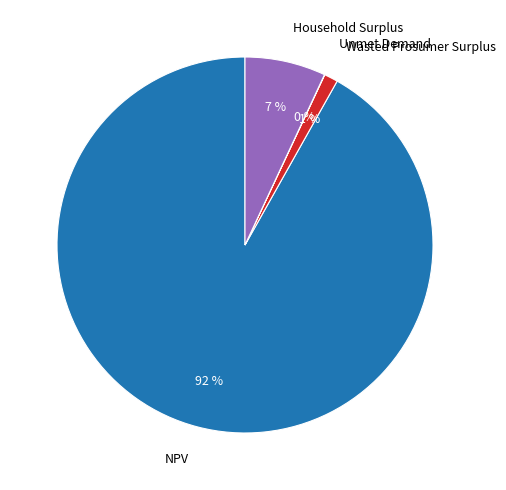

To the nearest percent, what is the average slice percentage?

25%